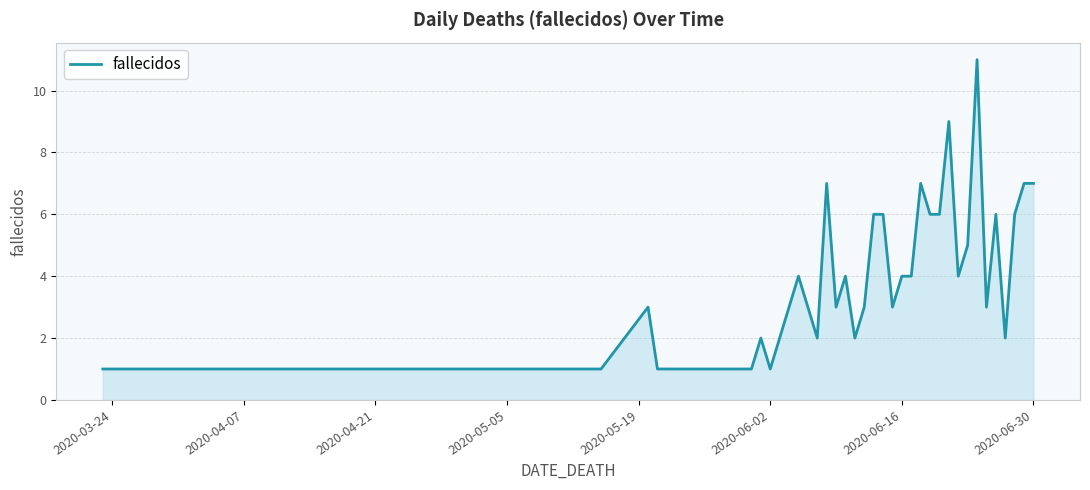

Reading left to right, extract all data points from this chart.

1	1	1	1	1	1	3	1	1	1	2	1	2	3	4	3	2	7	3	4	2	3	6	6	3	4	4	7	6	6	9	4	5	11	3	6	2	6	7	7